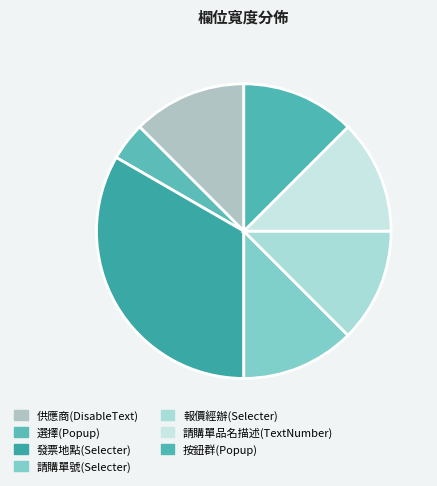

Which slice is the largest?

發票地點(Selecter)